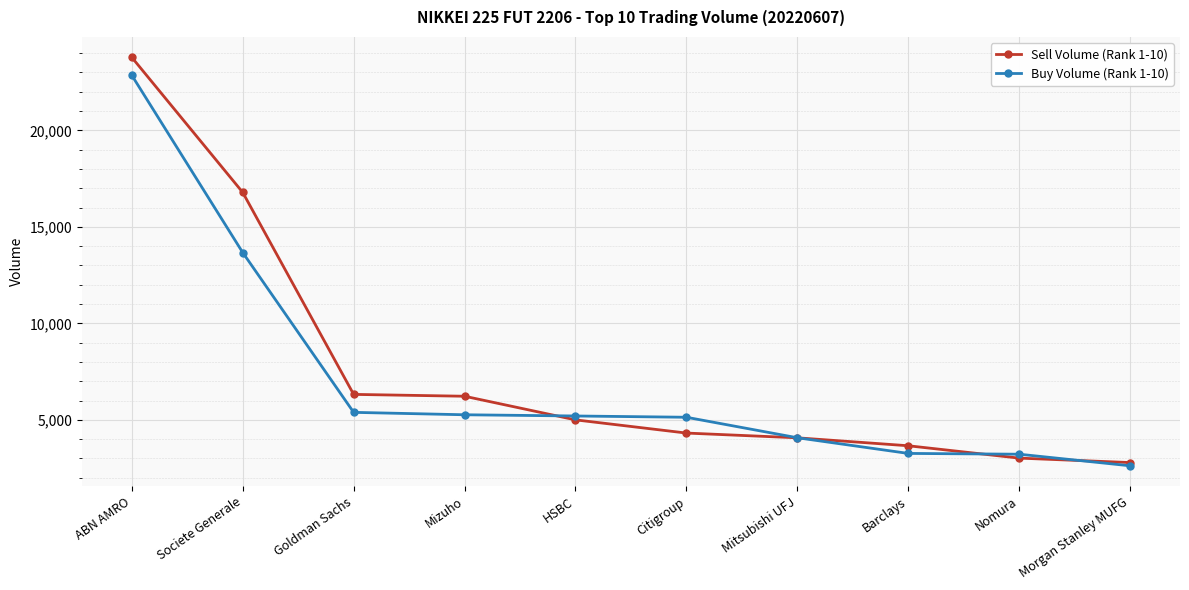

At which category is the sum across all series the highest?

ABN AMRO